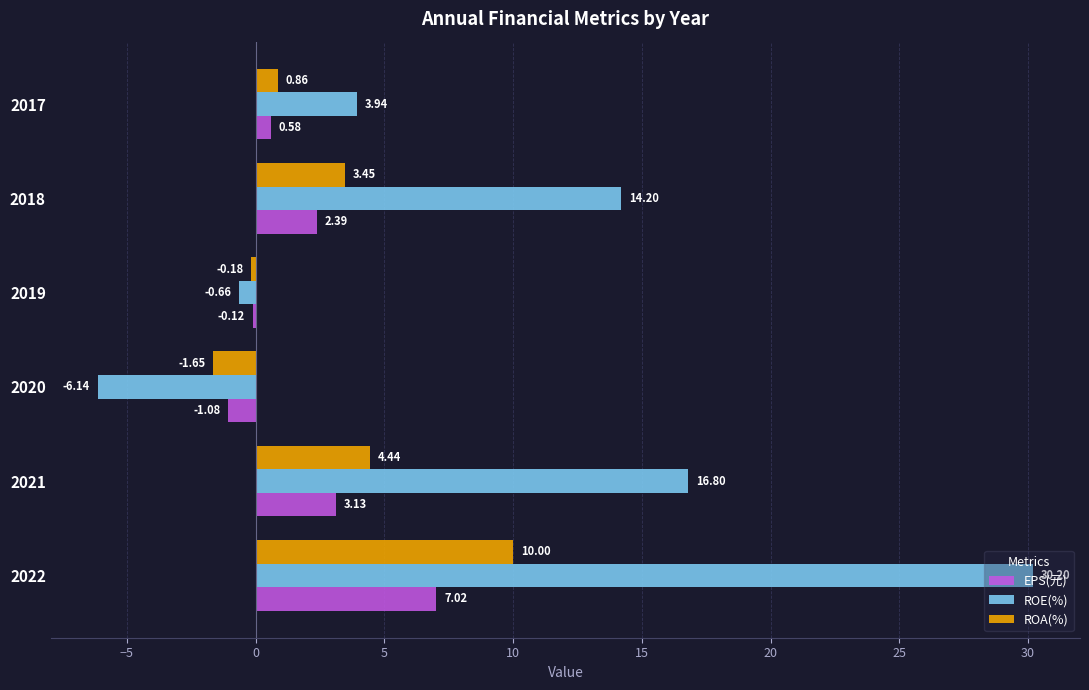

Which series has the largest total across all categories?

ROE(%)